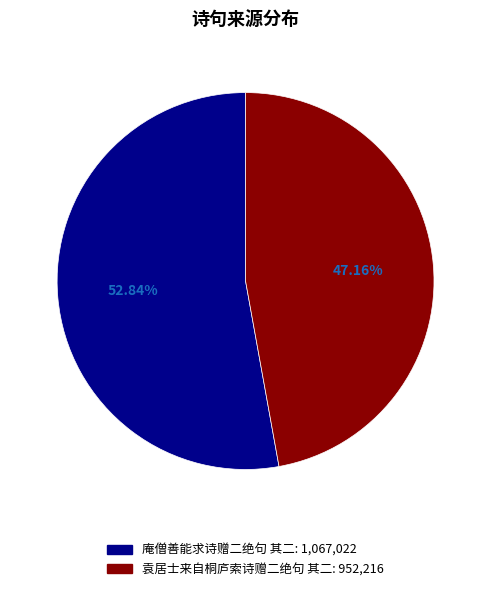

Which slice is the largest?

庵僧善能求诗赠二绝句 其二